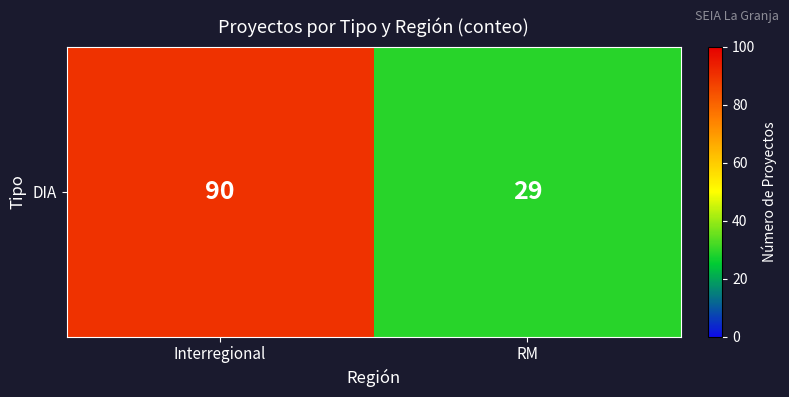

Reading left to right, what are all the values shown in this chart?

Interregional=90	RM=29